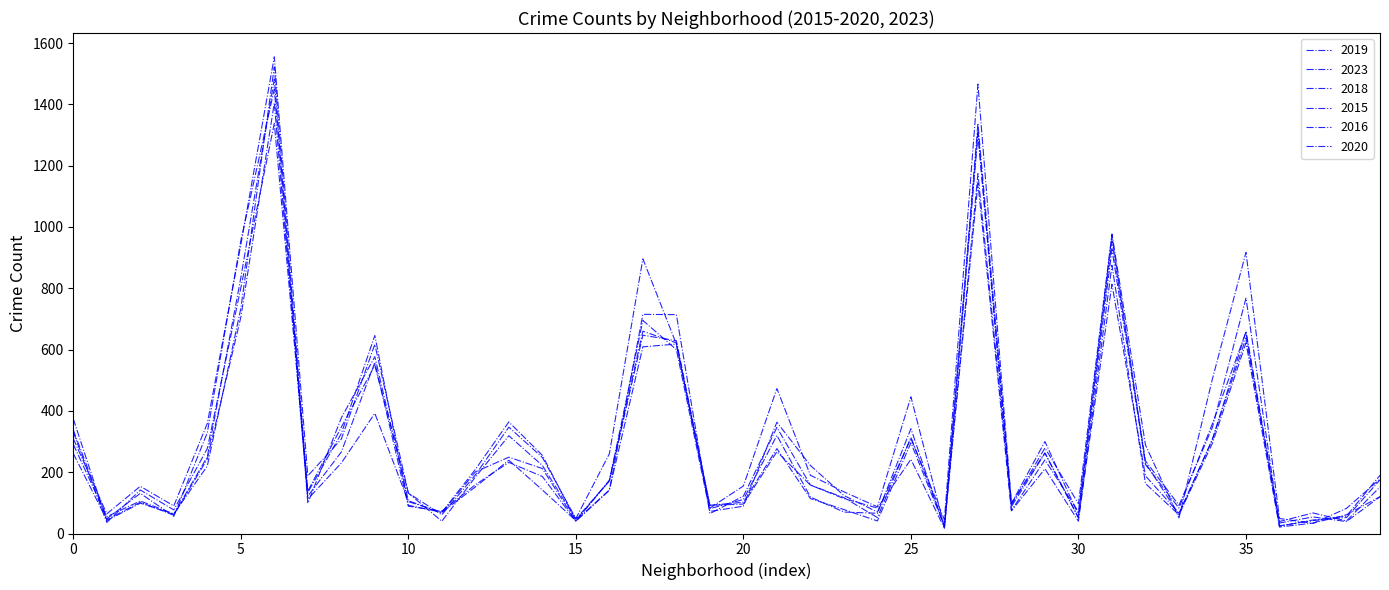

Is this an area chart (filled region under the line)?

No